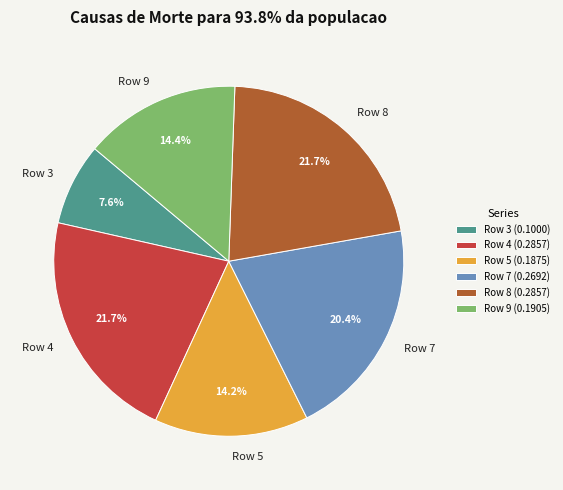

Is it true that Row 9 is 6% of the pie?

False